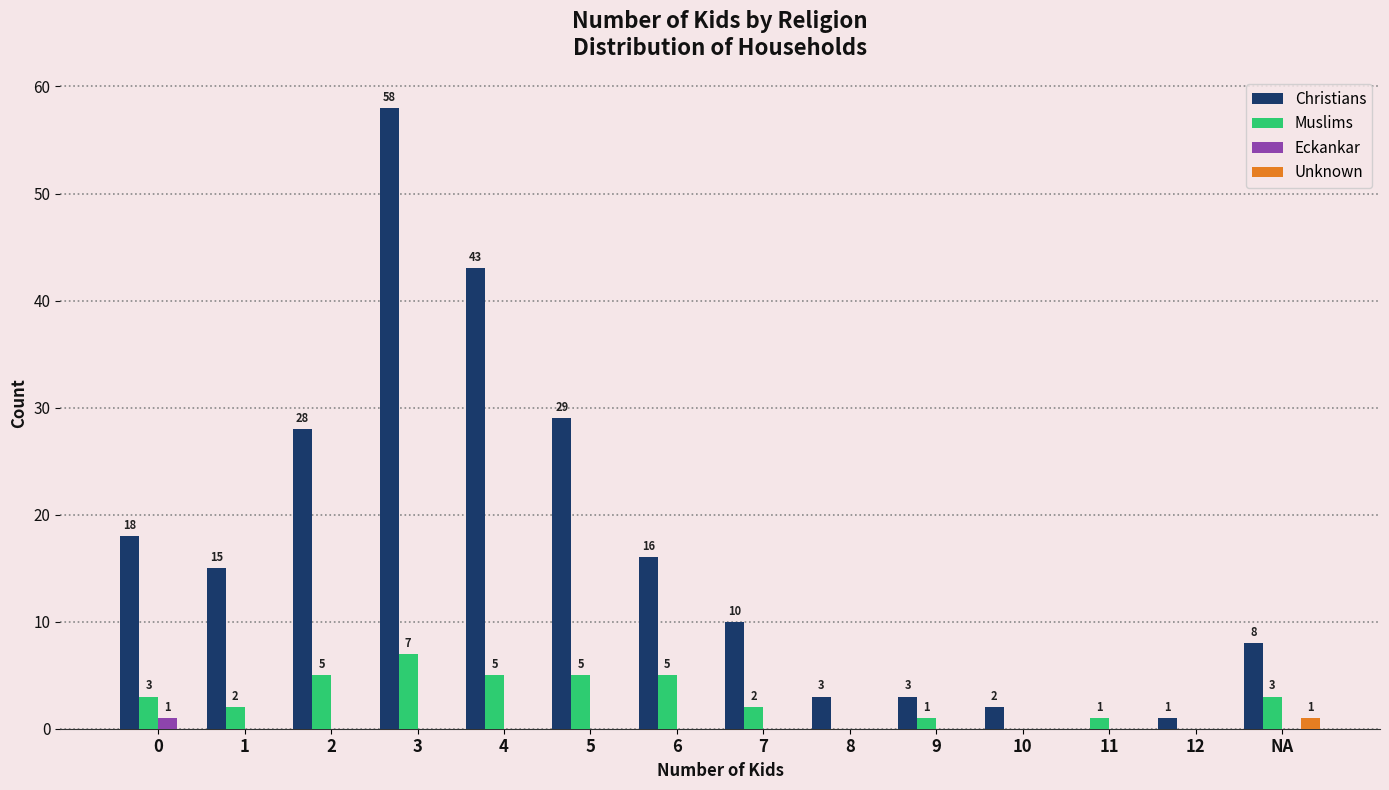

What are all the series names shown in the legend?

Christians, Muslims, Eckankar, Unknown